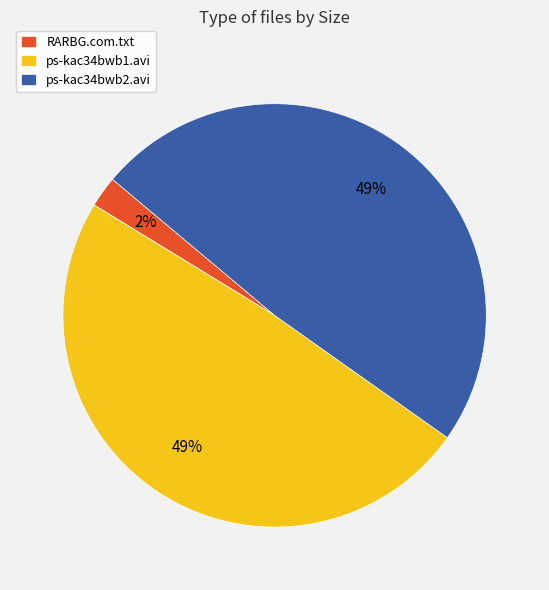

Between RARBG.com.txt and ps-kac34bwb2.avi, which is larger?

ps-kac34bwb2.avi